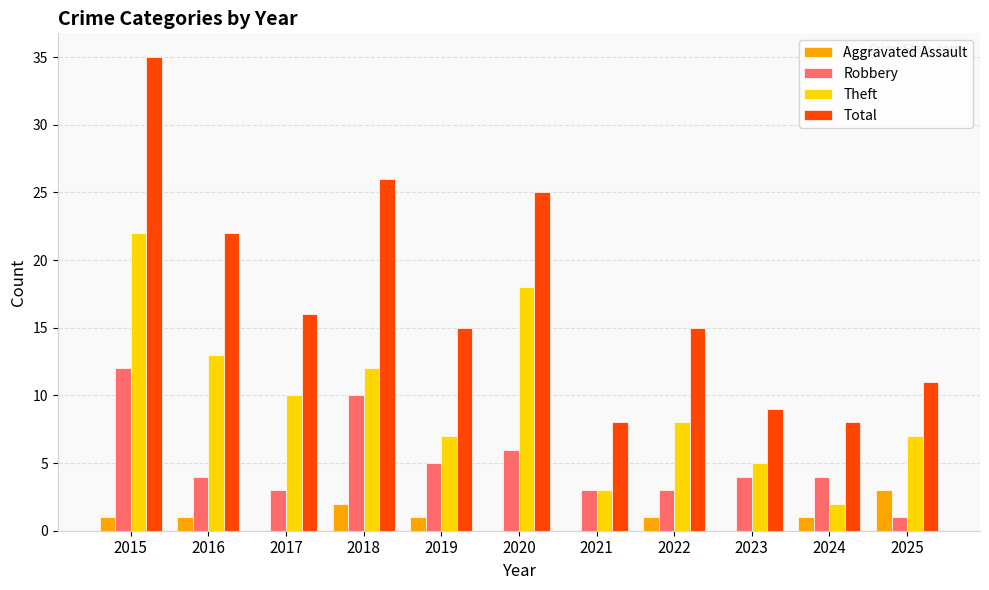

Which series changed the most between 2017 and 2018?

Total